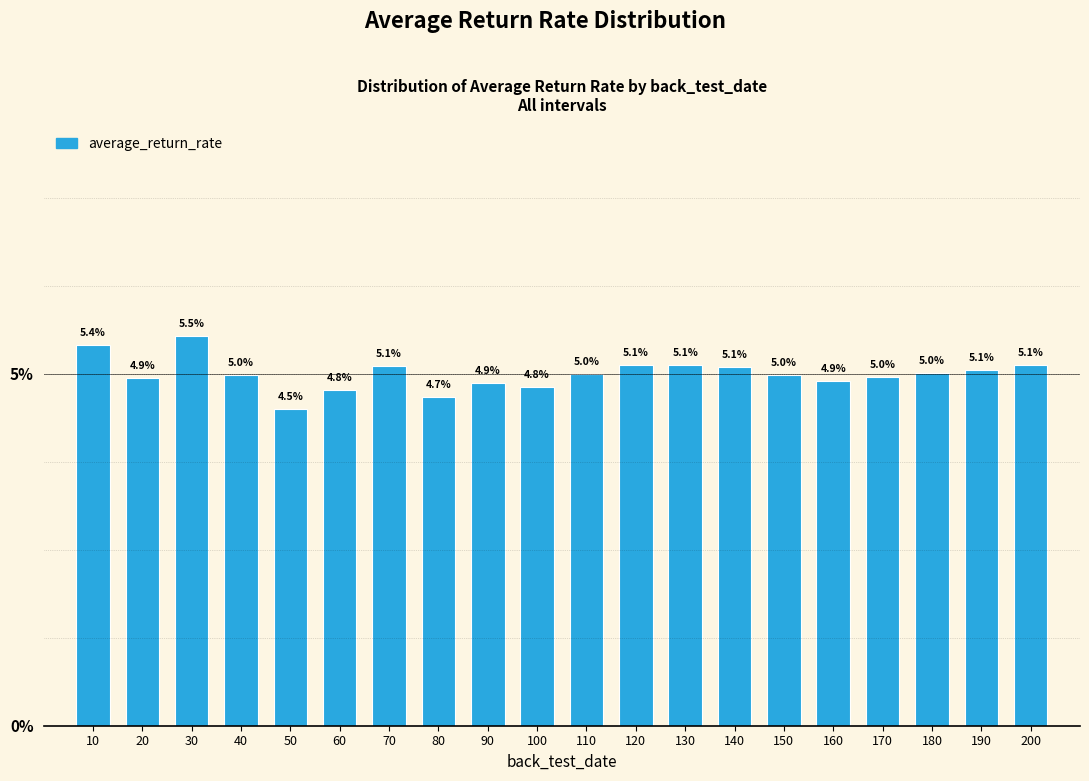

Reading left to right, list all the values displayed in this chart.

5.4	4.9	5.5	5.0	4.5	4.8	5.1	4.7	4.9	4.8	5.0	5.1	5.1	5.1	5.0	4.9	5.0	5.0	5.1	5.1